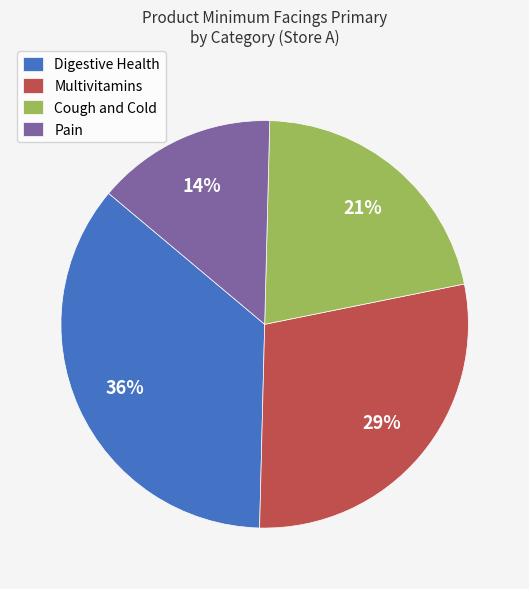

To the nearest percent, what is the combined percentage of Cough and Cold and Multivitamins?

50%